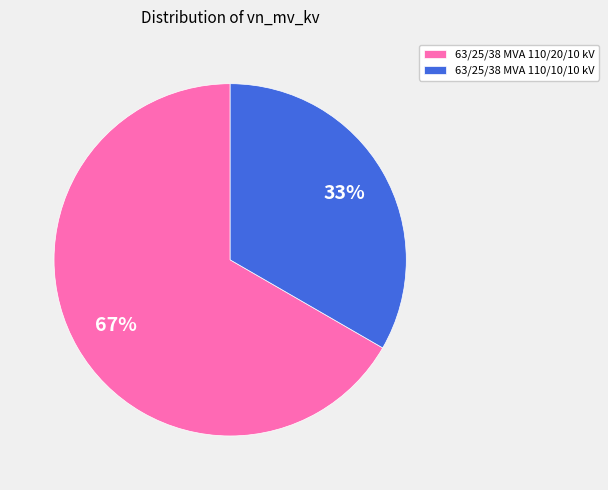

Do 63/25/38 MVA 110/10/10 kV and 63/25/38 MVA 110/20/10 kV together represent more than half of the pie?

Yes